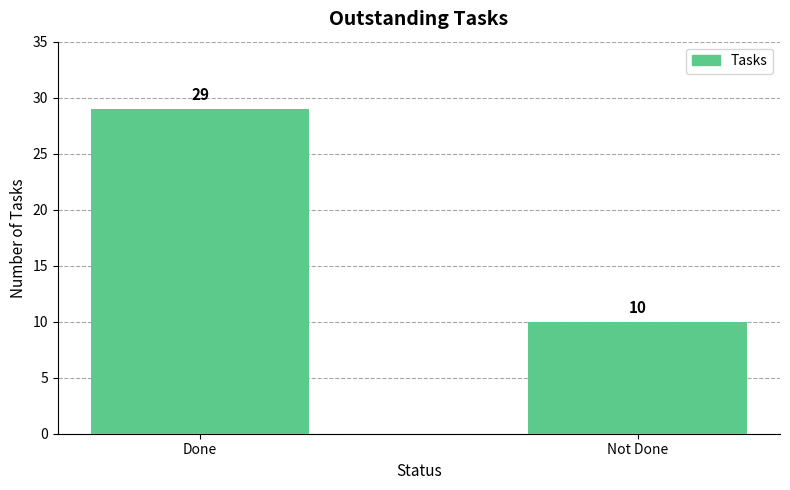

The value at Not Done is 16. True or false?

False